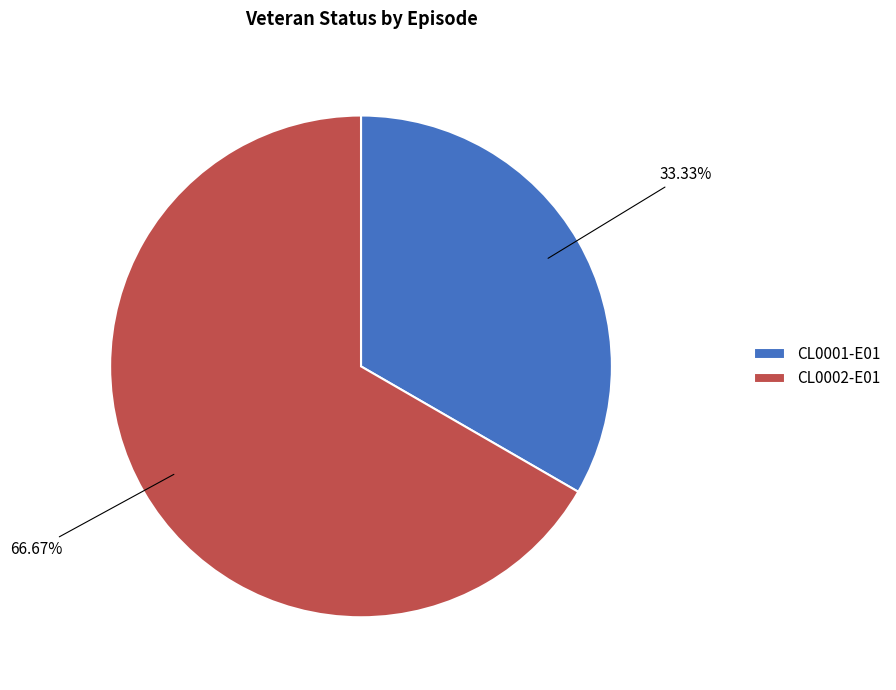

Is it true that CL0001-E01 is 44% of the pie?

False